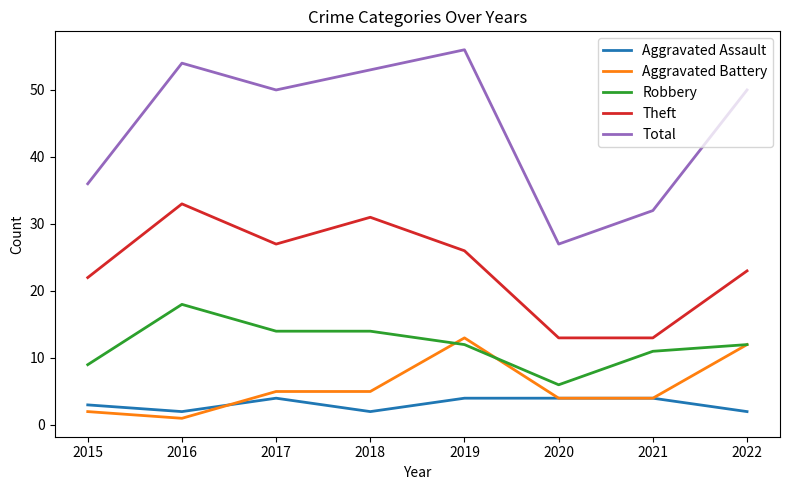

Reading left to right, extract all data points from this chart.

Aggravated Assault: 2015=3	2016=2	2017=4	2018=2	2019=4	2020=4	2021=4	2022=2
Aggravated Battery: 2015=2	2016=1	2017=5	2018=5	2019=13	2020=4	2021=4	2022=12
Robbery: 2015=9	2016=18	2017=14	2018=14	2019=12	2020=6	2021=11	2022=12
Theft: 2015=22	2016=33	2017=27	2018=31	2019=26	2020=13	2021=13	2022=23
Total: 2015=36	2016=54	2017=50	2018=53	2019=56	2020=27	2021=32	2022=50